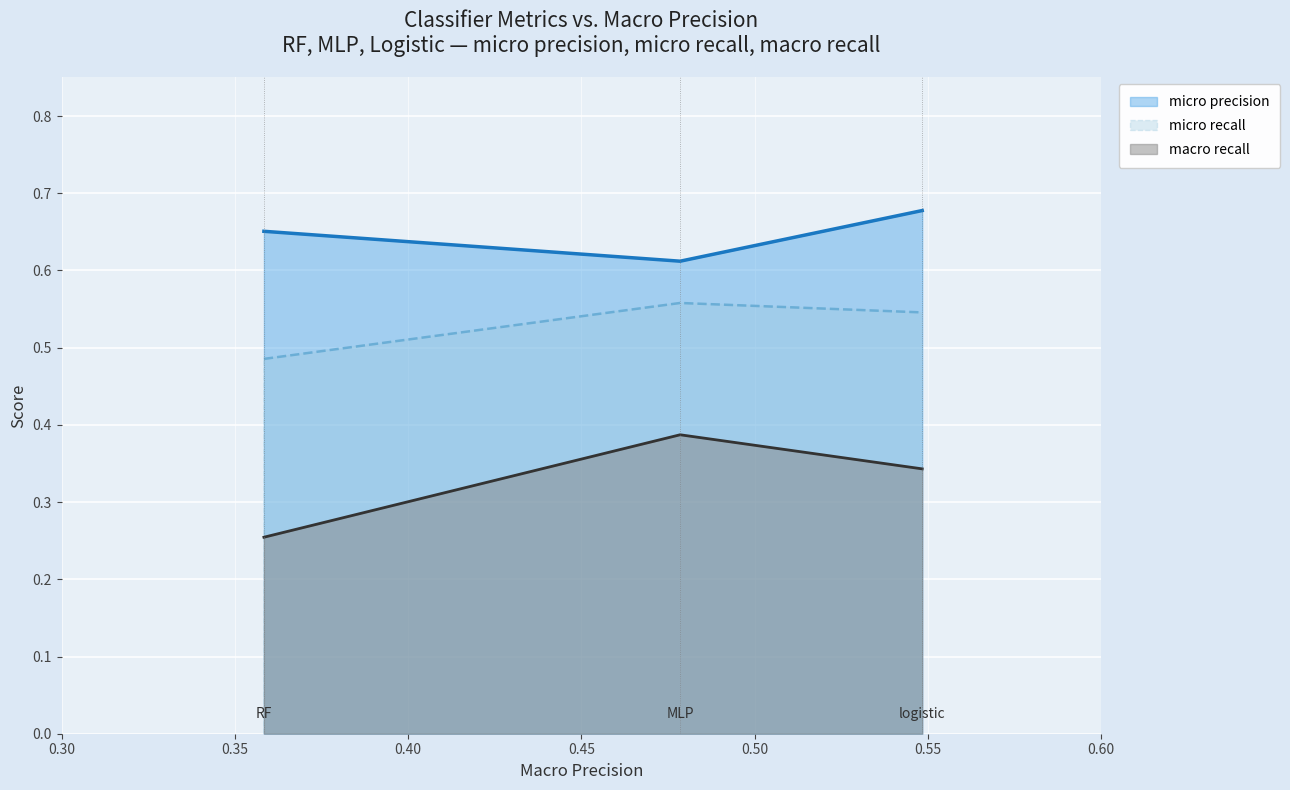

Which series has the widest spread of values?

macro recall